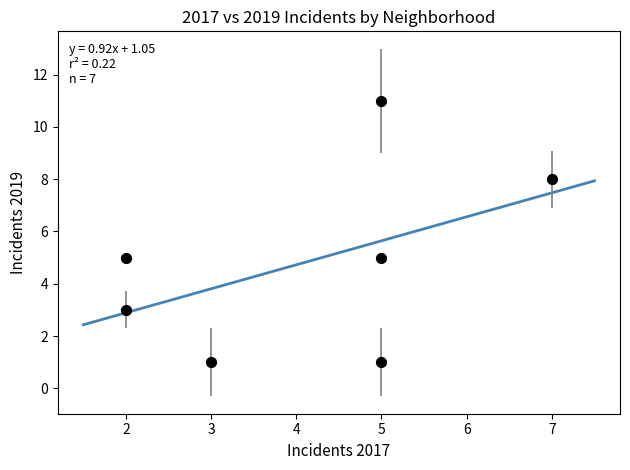

What is the average Y value?

5